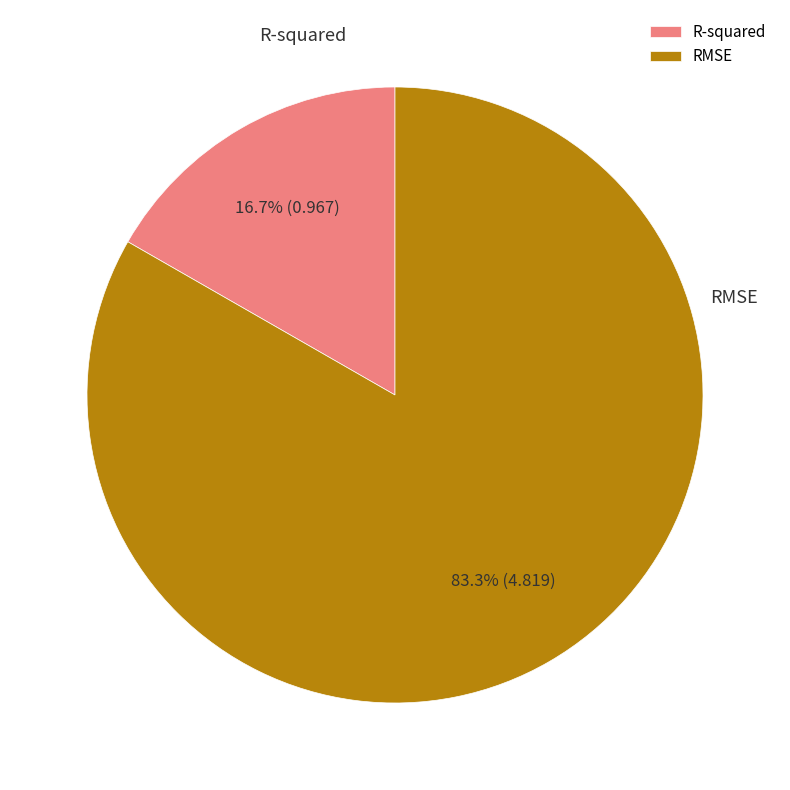

What is the smallest slice in the pie chart?

R-squared